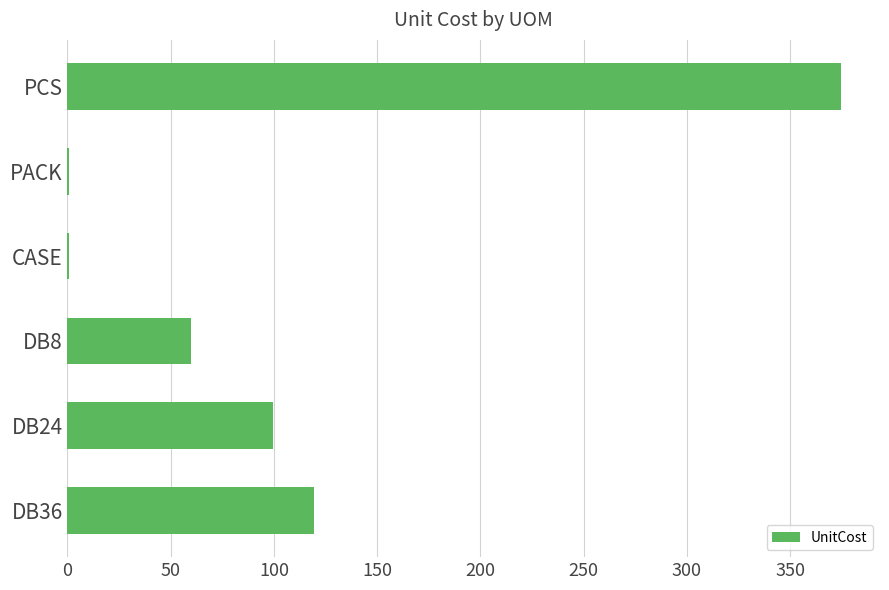

Reading bottom to top, transcribe all the data shown in this chart.

DB36=119.5	DB24=99.5	DB8=60.0	CASE=0.9	PACK=0.9	PCS=374.8